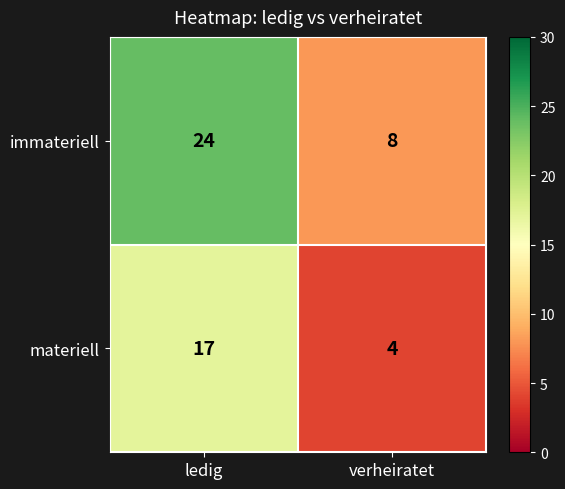

Which series has the largest range (max minus min)?

immateriell